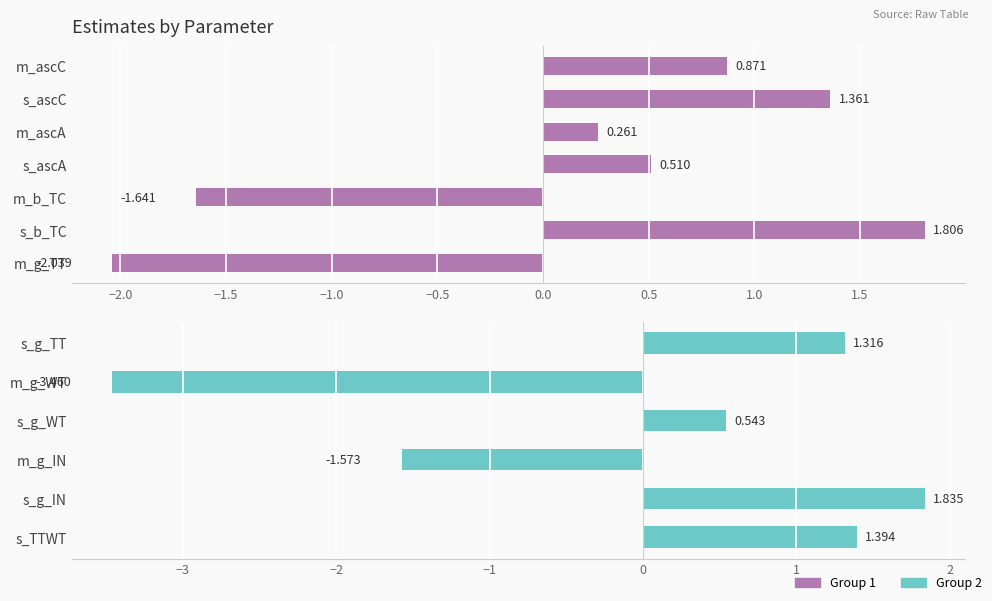

What value does the data have at m_g_IN?

-1.6